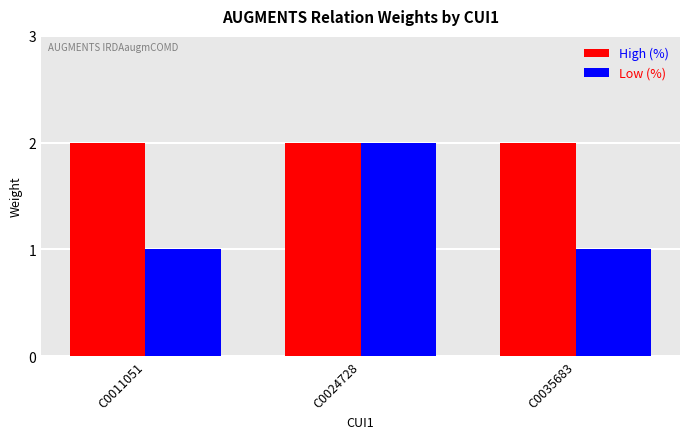

Rank the series at C0035683 from lowest to highest value.

Low (%), High (%)